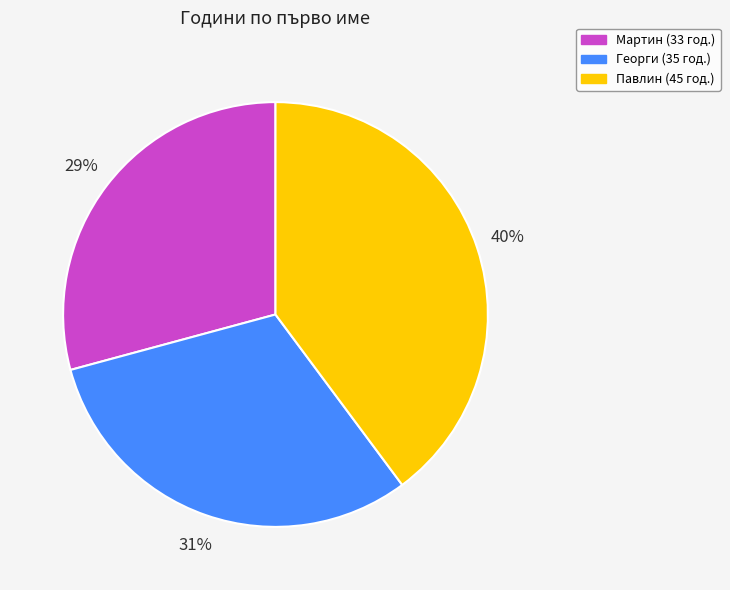

Is there any slice that represents more than half of the pie?

No